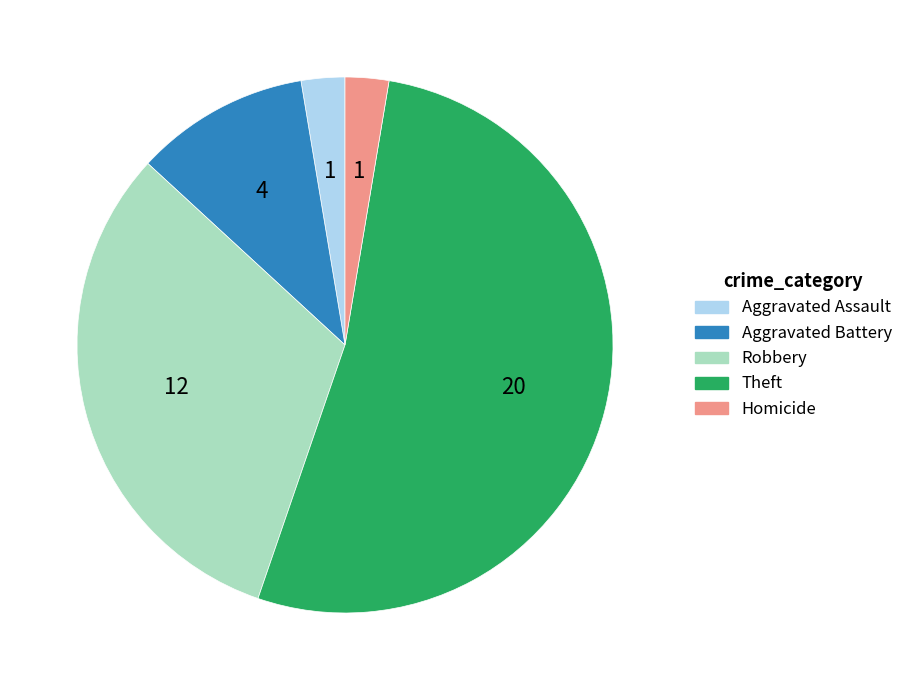

Which has a higher value, Aggravated Assault or Aggravated Battery?

Aggravated Battery